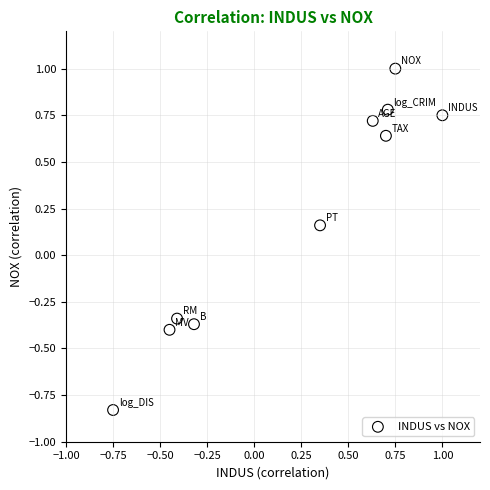

What is the range of X values (max minus min)?

1.8